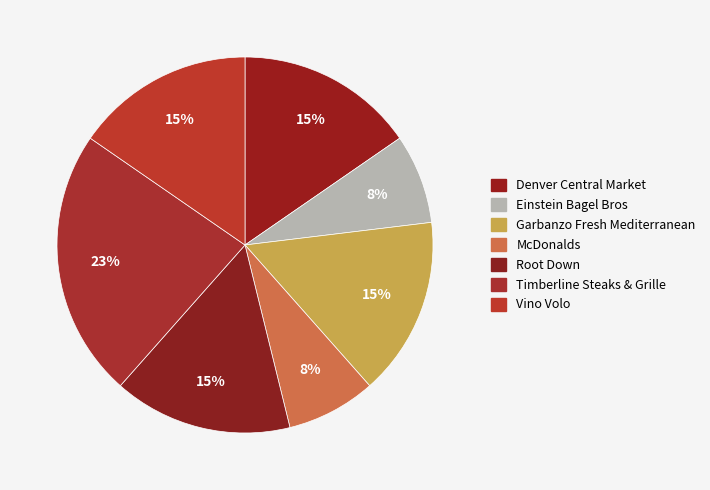

What portion of the pie excludes Root Down?

84.6%